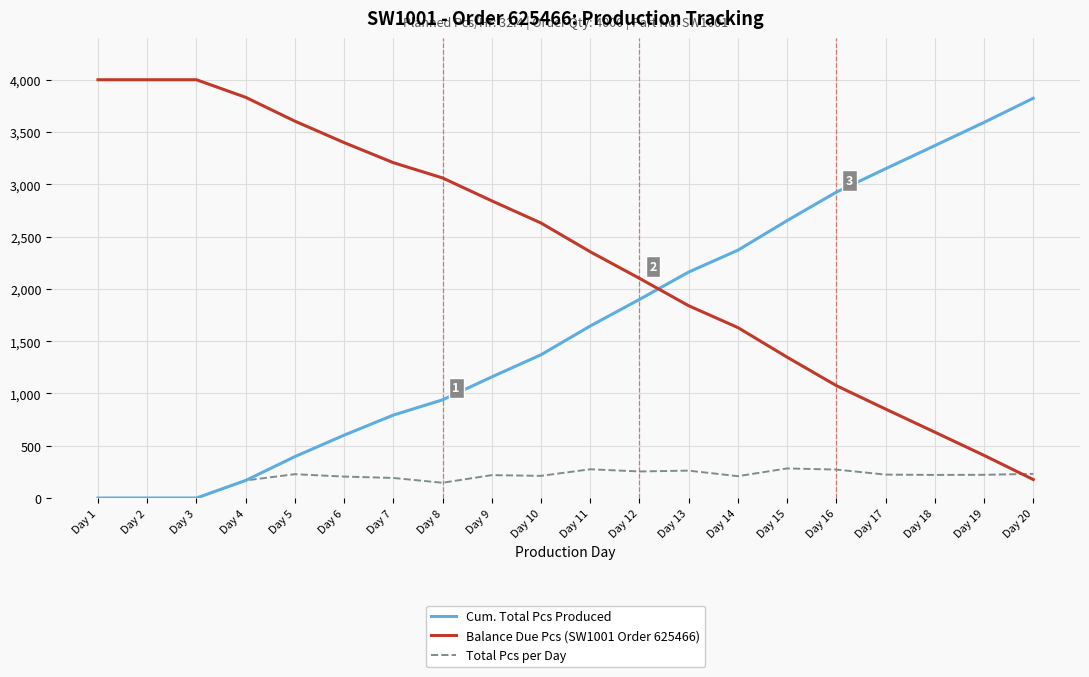

Is the value of Total Pcs per Day at Day 16 greater than the value of Balance Due Pcs (SW1001 Order 625466) at Day 6?

No